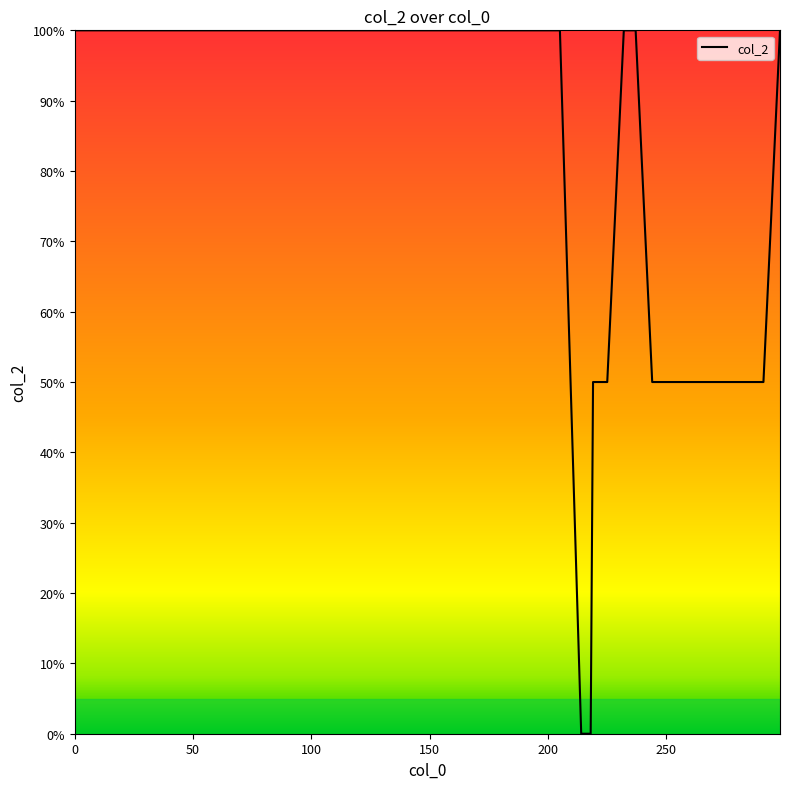

How many lines are shown in the chart?

1